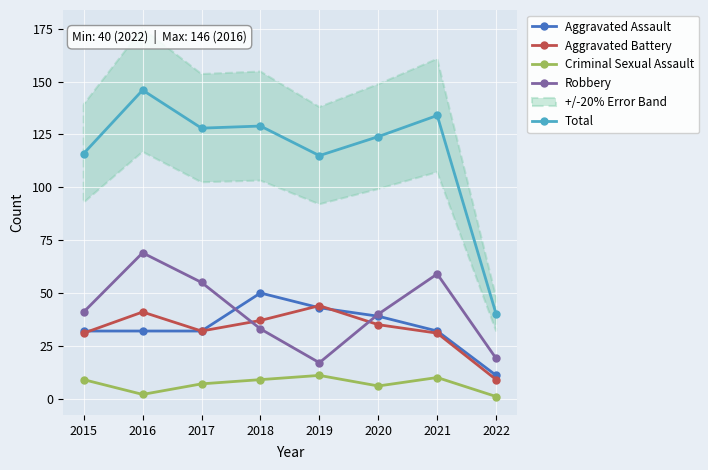

Which series has the widest spread of values?

Total